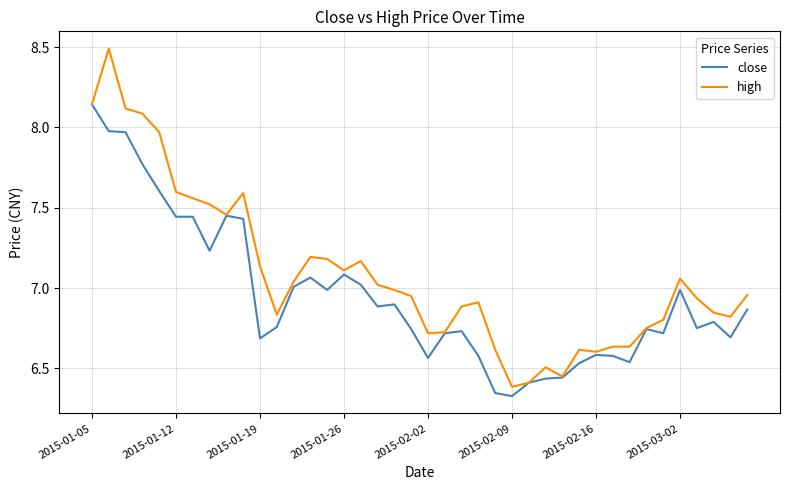

Rank the series by their average value, from highest to lowest.

high, close